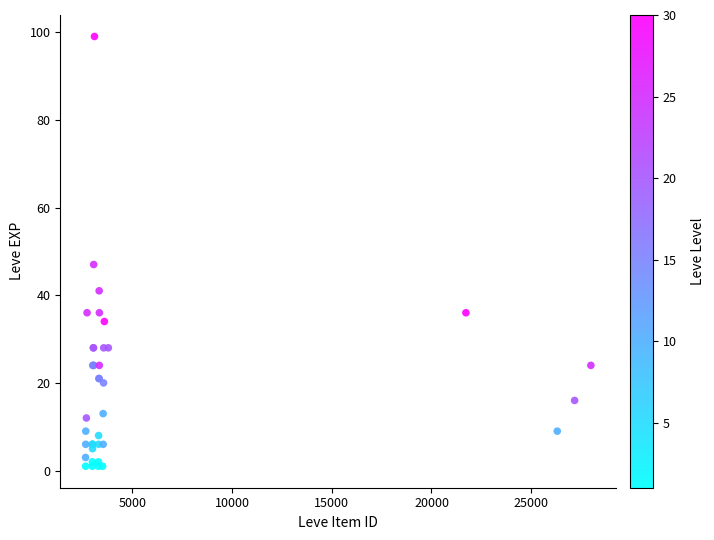

What Y value in the scatter plot is closest to 50?

47